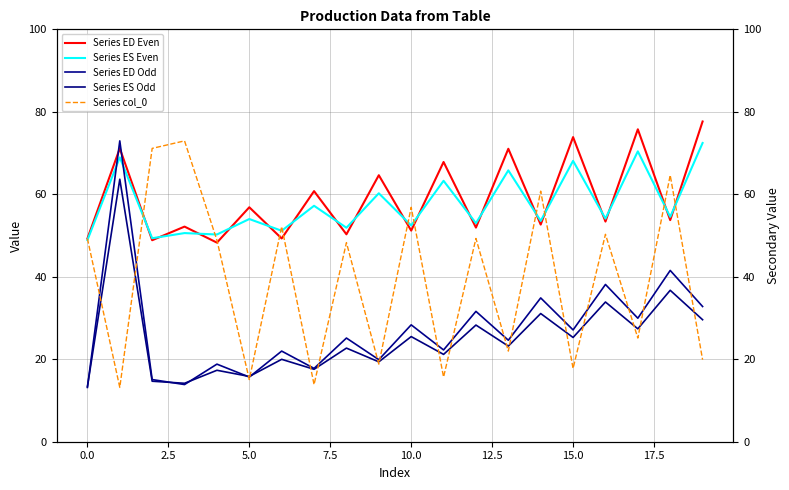

Does the chart have visible grid lines?

Yes